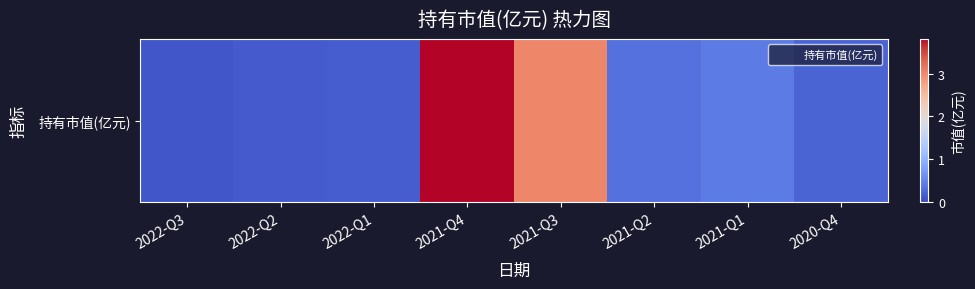

List the labels in order of value, largest first.

2021-Q4, 2021-Q3, 2021-Q1, 2021-Q2, 2020-Q4, 2022-Q1, 2022-Q2, 2022-Q3